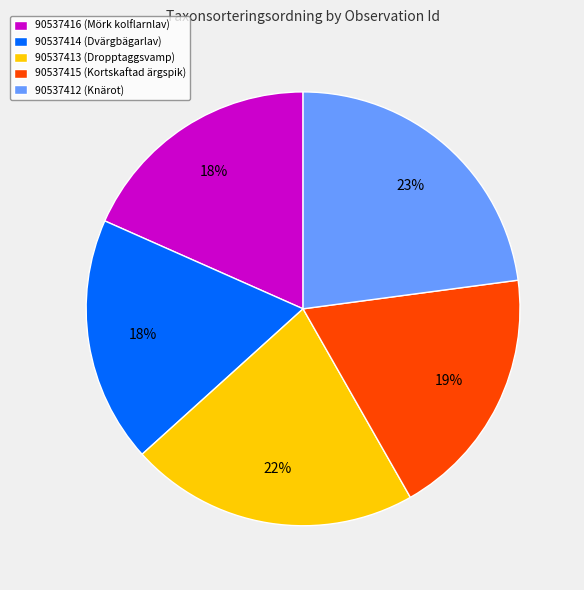

True or false: 90537416 (Mörk kolflarnlav) accounts for 33% of the total.

False